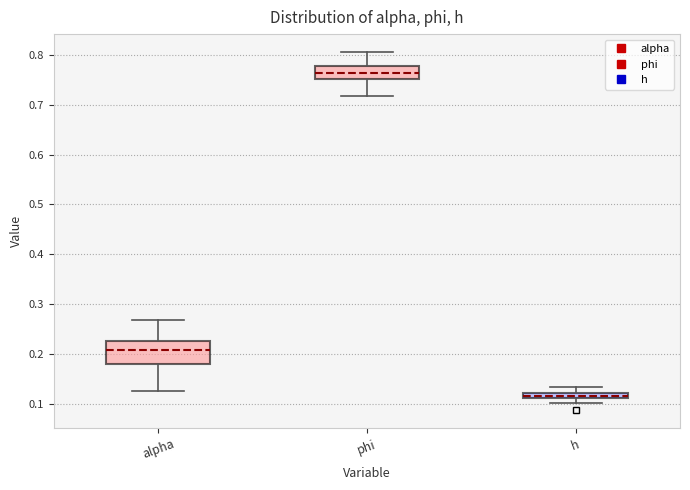

Where is the upper edge of the box for h on the y-axis? The values are not printed on the chart, so give them approximately, as read against the axis.

0.12